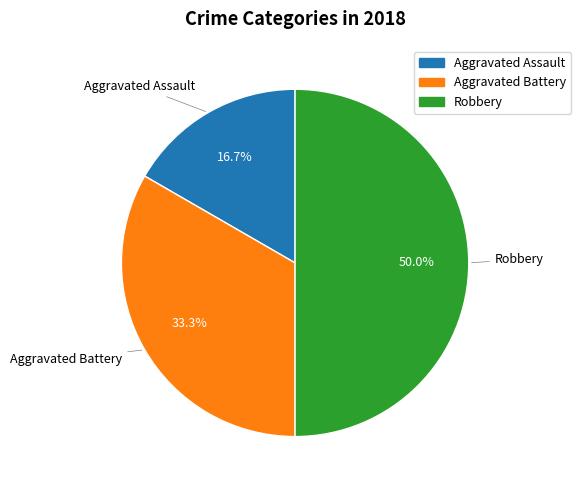

The Aggravated Battery slice represents 33% of the pie. True or false?

True